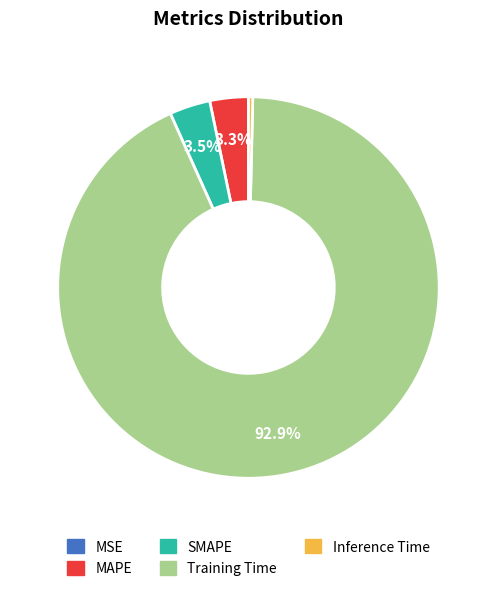

To the nearest percent, what is the difference between the Training Time and MAPE slice percentages?

90%